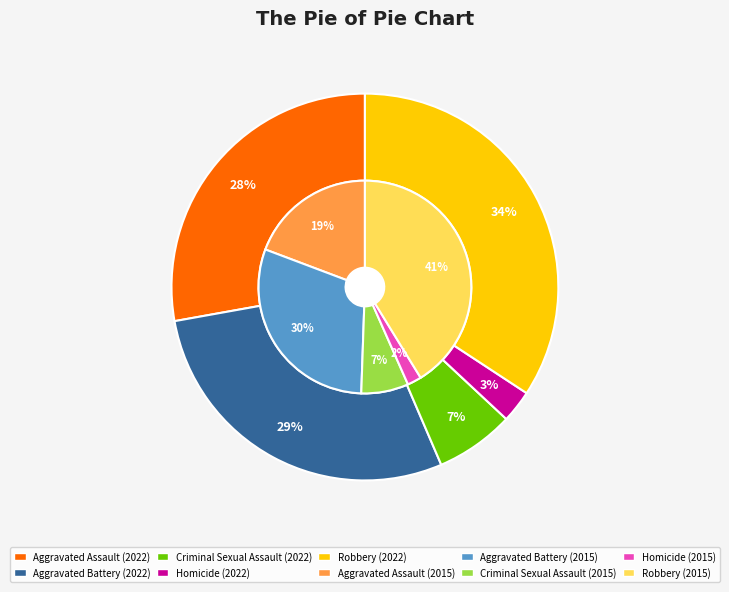

Rank the series by their maximum value, from highest to lowest.

2015, 2022